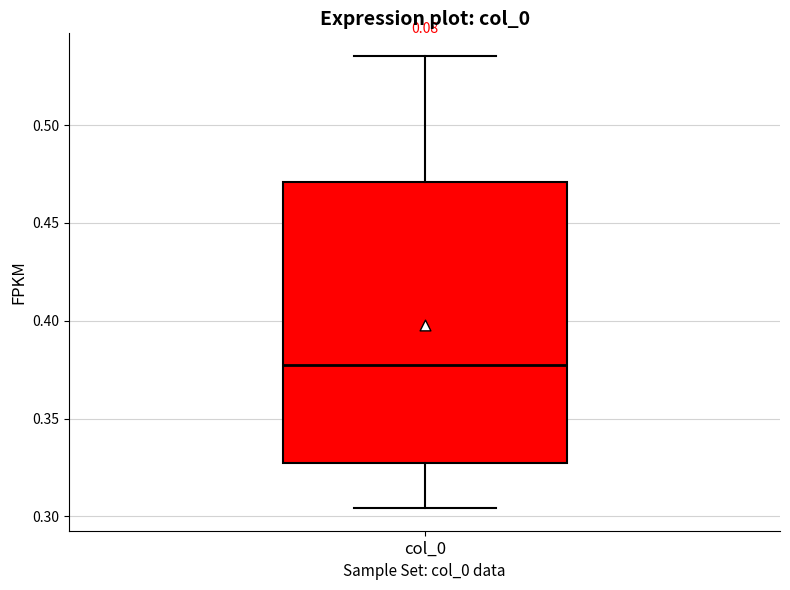

Where is the lower edge of the box for col_0 on the y-axis? The values are not printed on the chart, so give them approximately, as read against the axis.

0.325